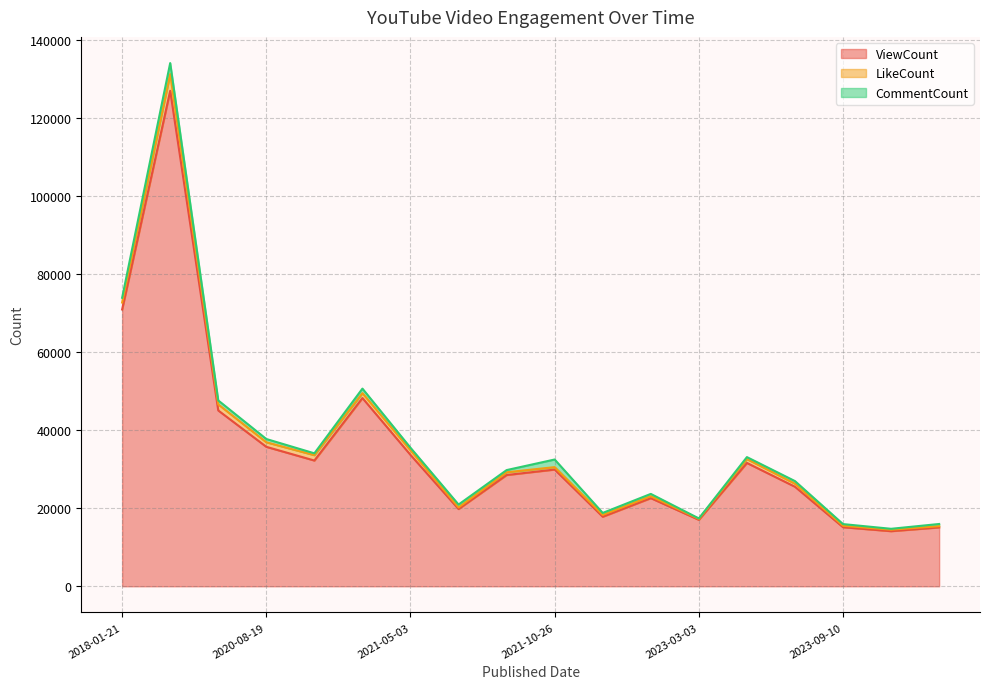

True or false: CommentCount has more than 0 points higher than both neighbors.

True